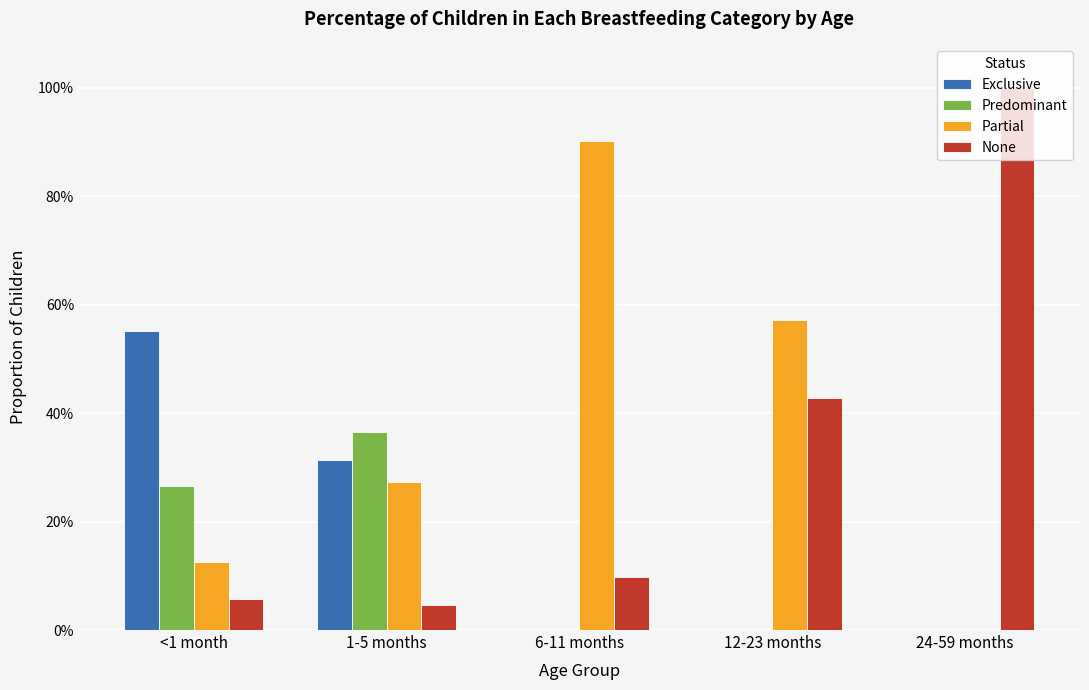

What are all the series names shown in the legend?

Exclusive, Predominant, Partial, None